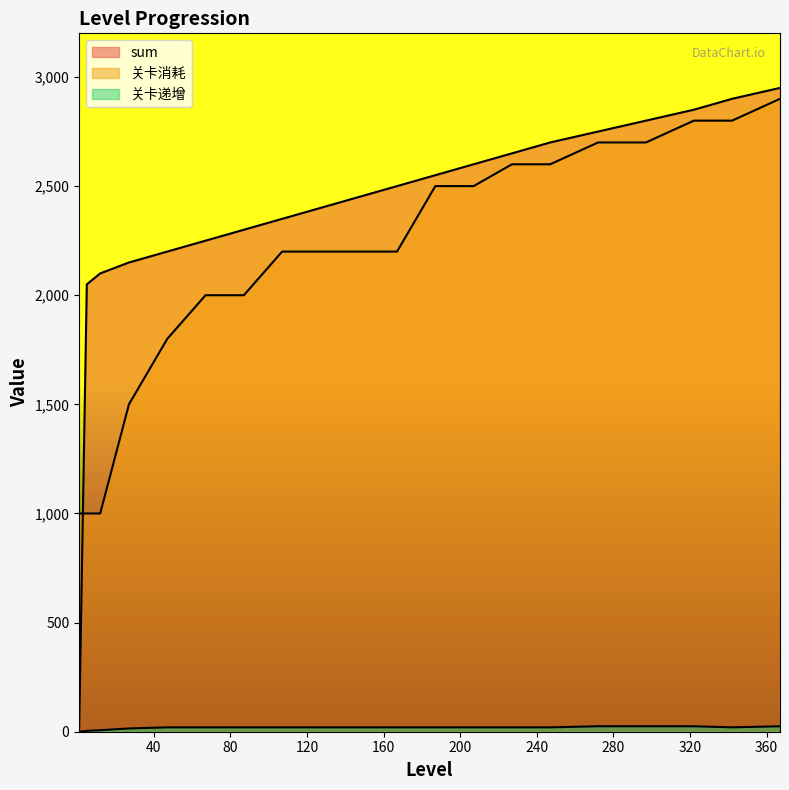

At which label does 关卡消耗 reach its peak?

367